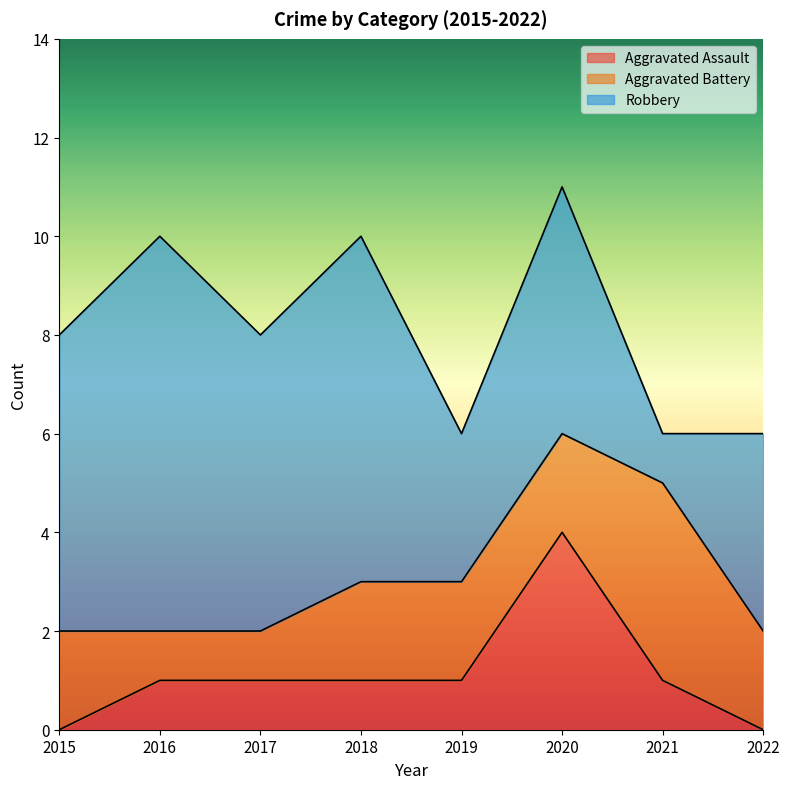

How many lines are shown in the chart?

3